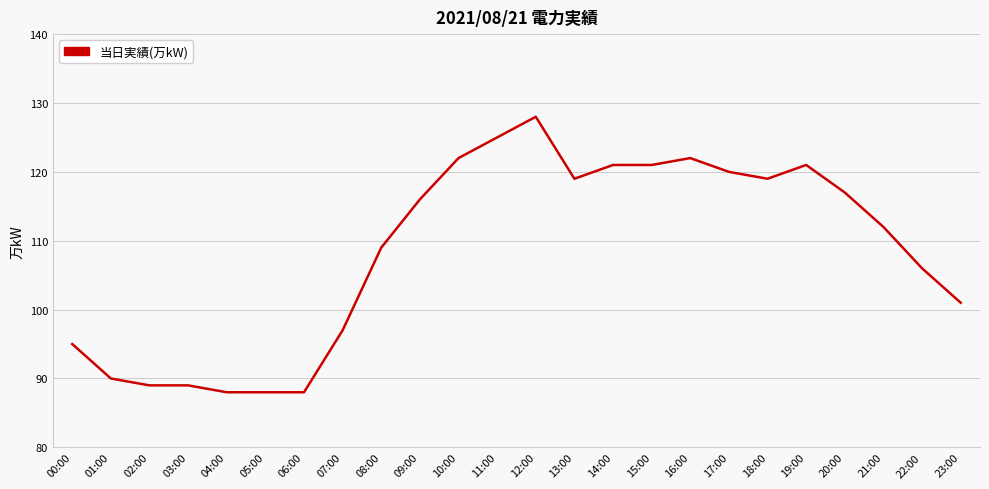

What position from the left is 17:00?

18